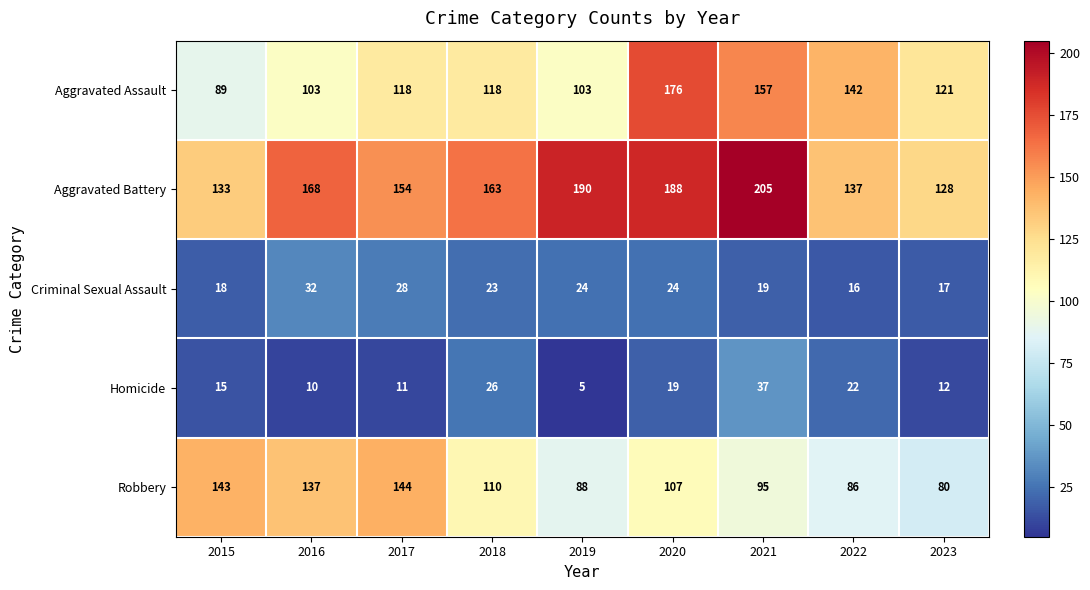

What is the sum of all Aggravated Battery values?

1466